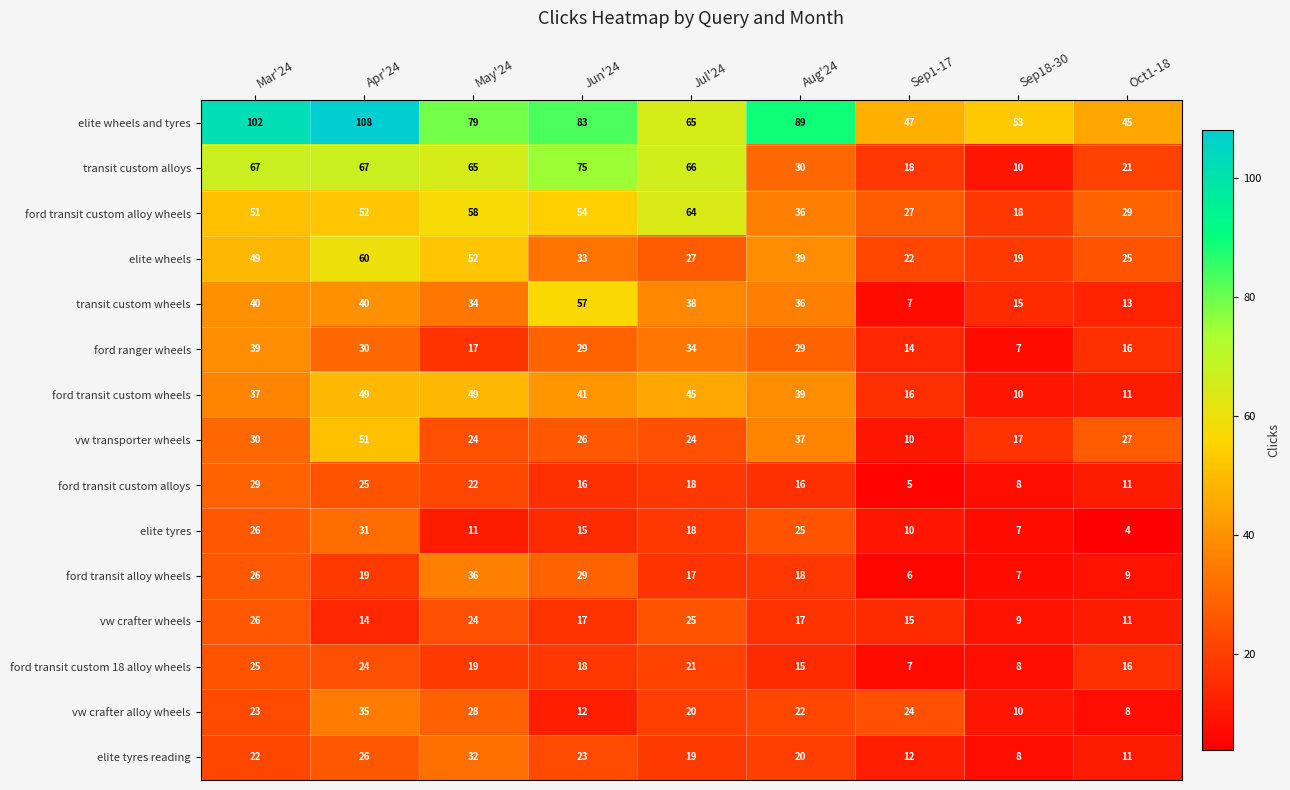

Which series changed the most between May'24 and Jun'24?

transit custom wheels